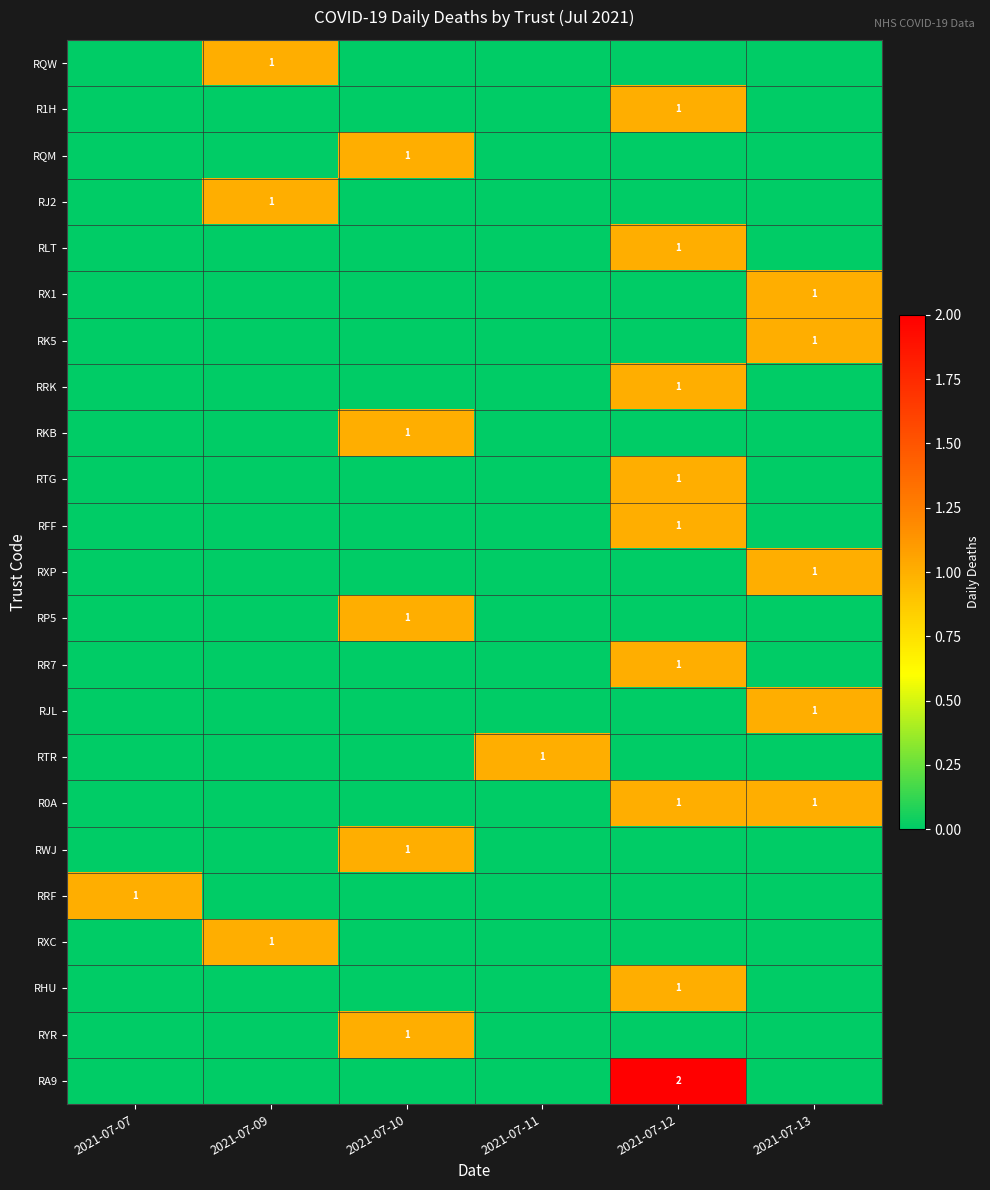

The R0A series shows 2 at 2021-07-12. True or false?

False